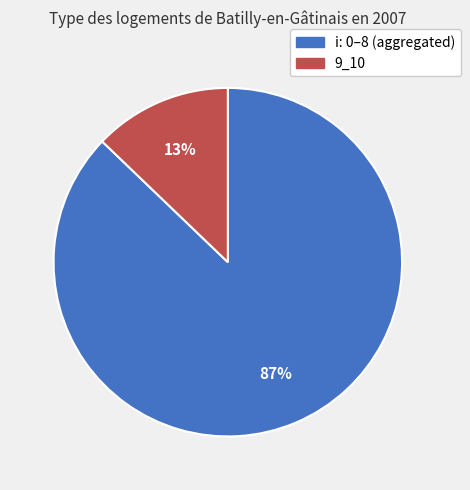

To the nearest percent, what is the difference between the largest and smallest slice percentages?

74%